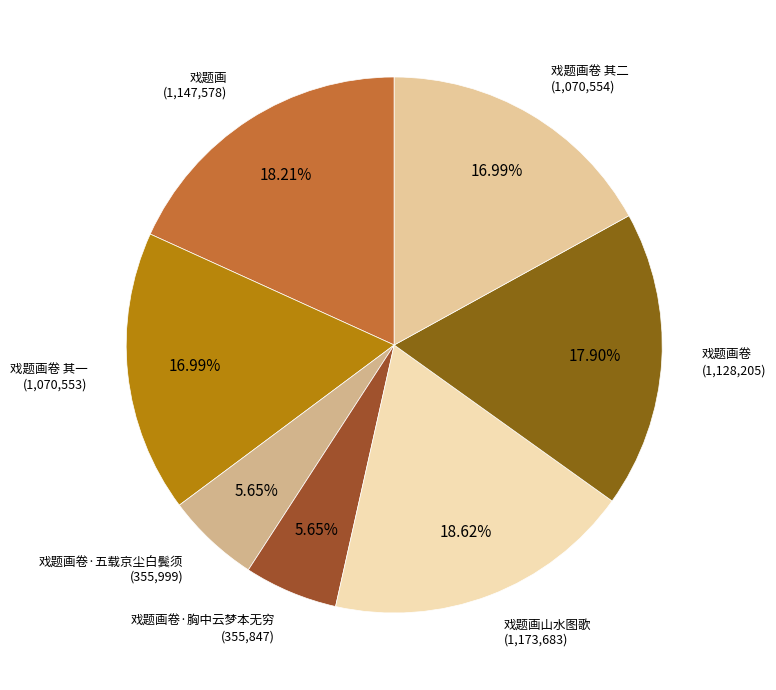

How many segments does this pie chart have?

7